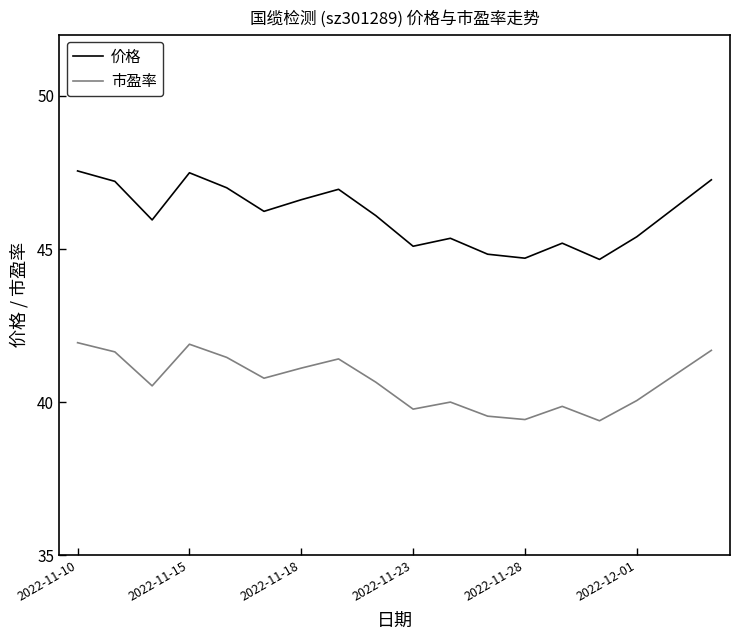

Which series has the largest total across all categories?

价格